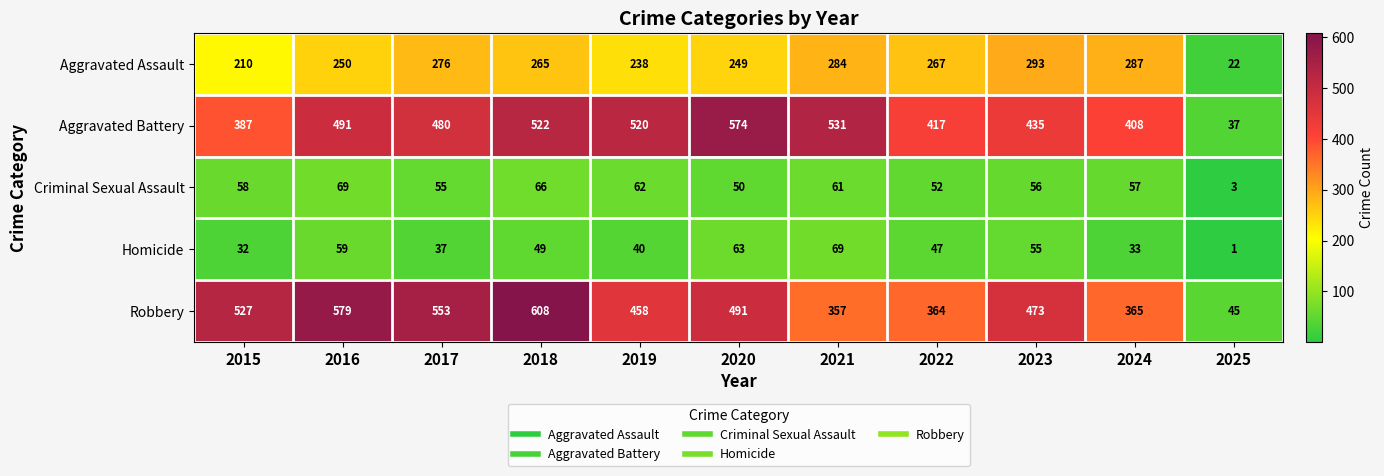

What is the difference between the maximum and minimum values in the Robbery series?

563